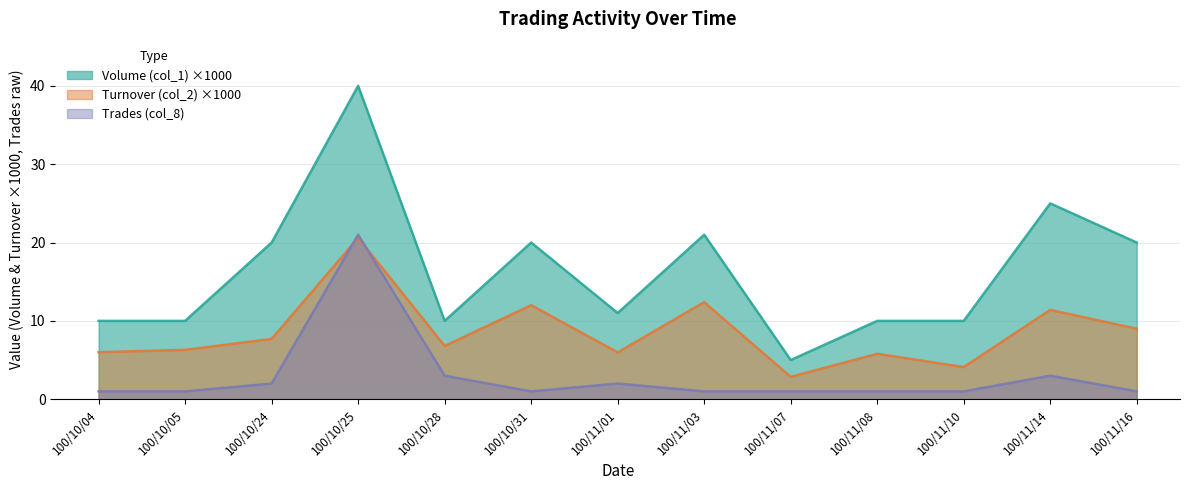

Reading left to right, list all the values displayed in this chart.

Volume (col_1): 10.0	10.0	20.0	40.0	10.0	20.0	11.0	21.0	5.0	10.0	10.0	25.0	20.0
Turnover (col_2): 6.0	6.3	7.7	20.6	6.8	12.0	6.0	12.4	2.9	5.8	4.1	11.4	9.0
Trades (col_8): 1.0	1.0	2.0	21.0	3.0	1.0	2.0	1.0	1.0	1.0	1.0	3.0	1.0